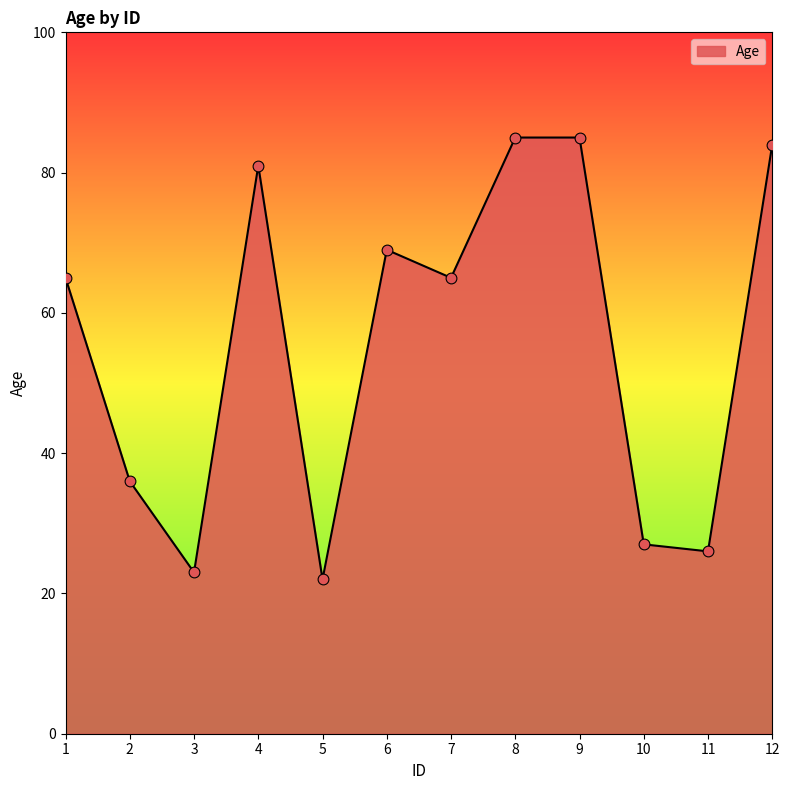

What is the ratio of the value at 1 to the value at 10?

2.4